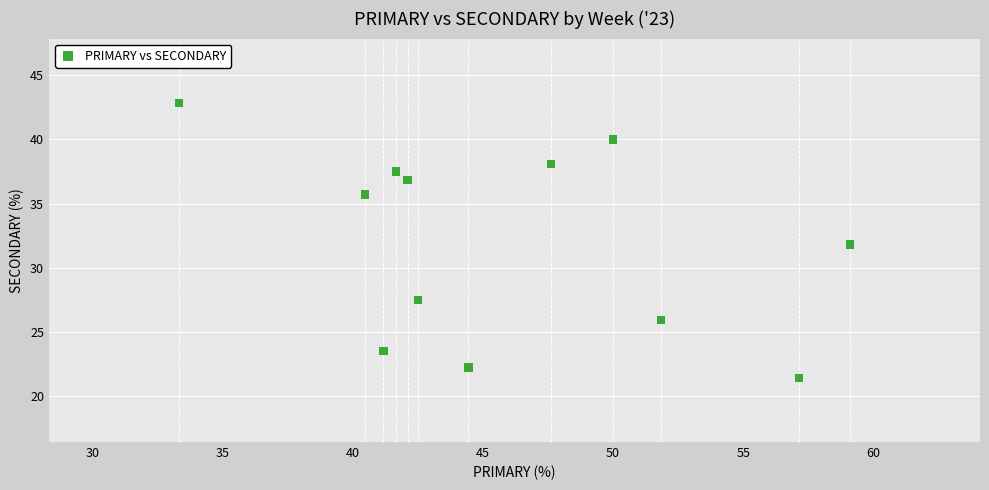

What is the average Y value?

32.0